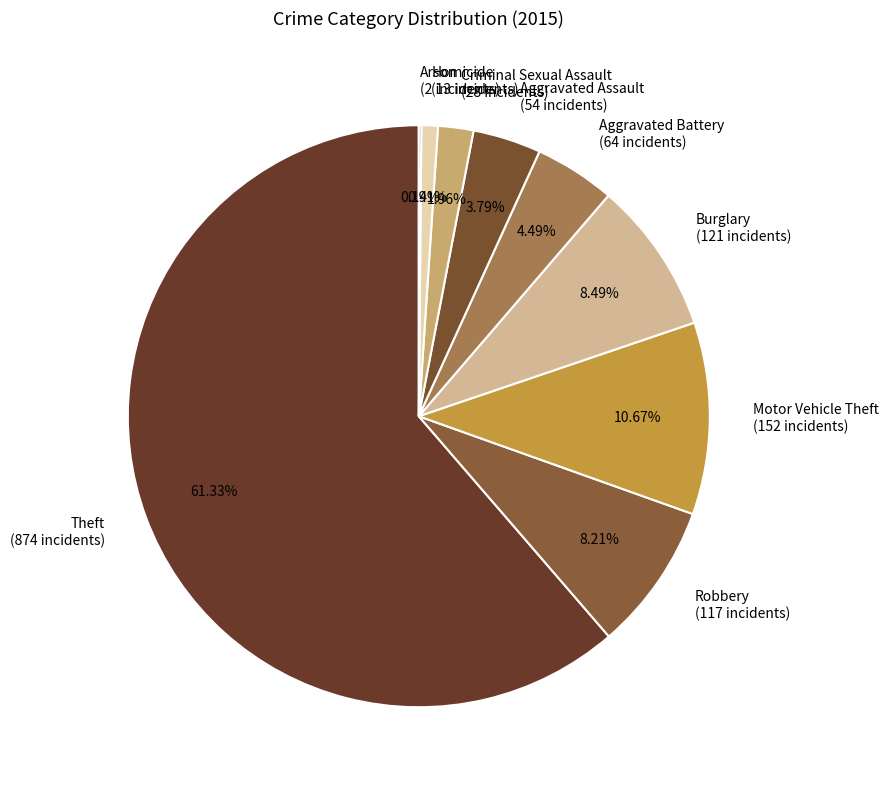

Does any single category account for the majority?

Yes